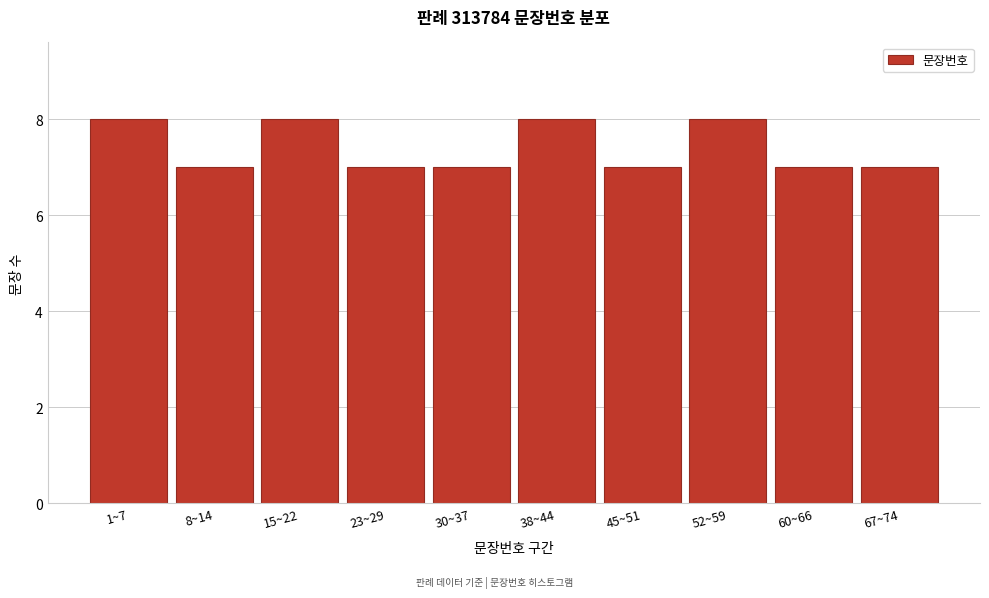

Reading left to right, extract all data points from this chart.

1~7=8	8~14=7	15~22=8	23~29=7	30~37=7	38~44=8	45~51=7	52~59=8	60~66=7	67~74=7